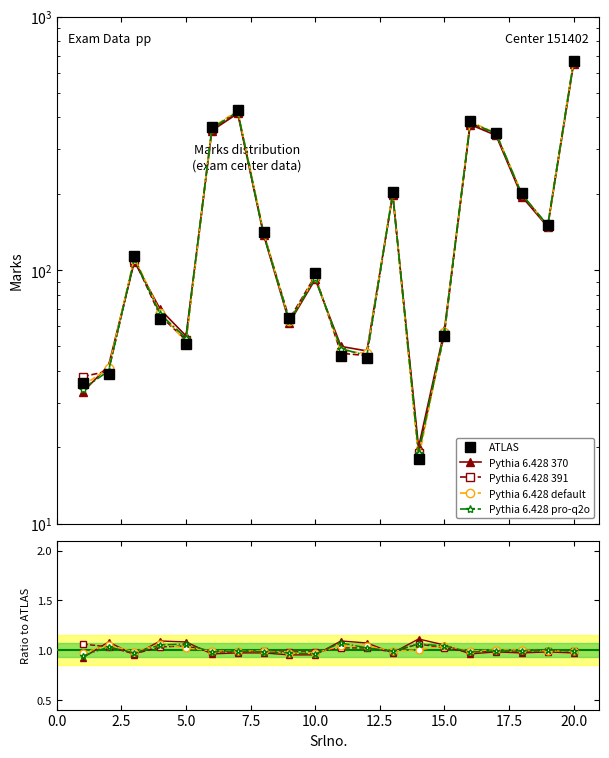

At how many categories does at least one series exceed 439?

1